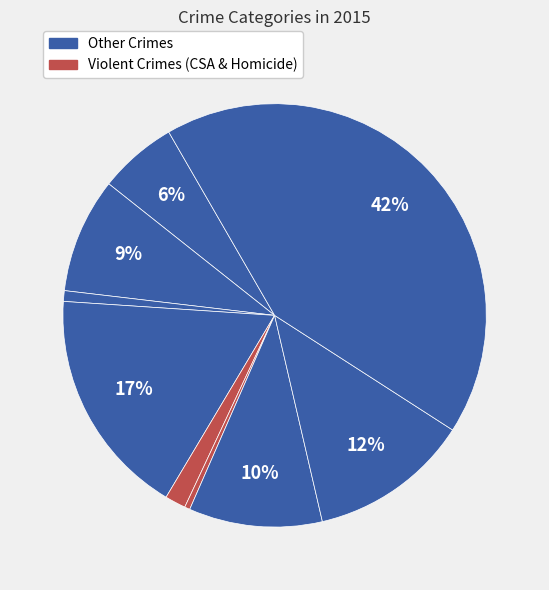

Does any single category account for the majority?

No